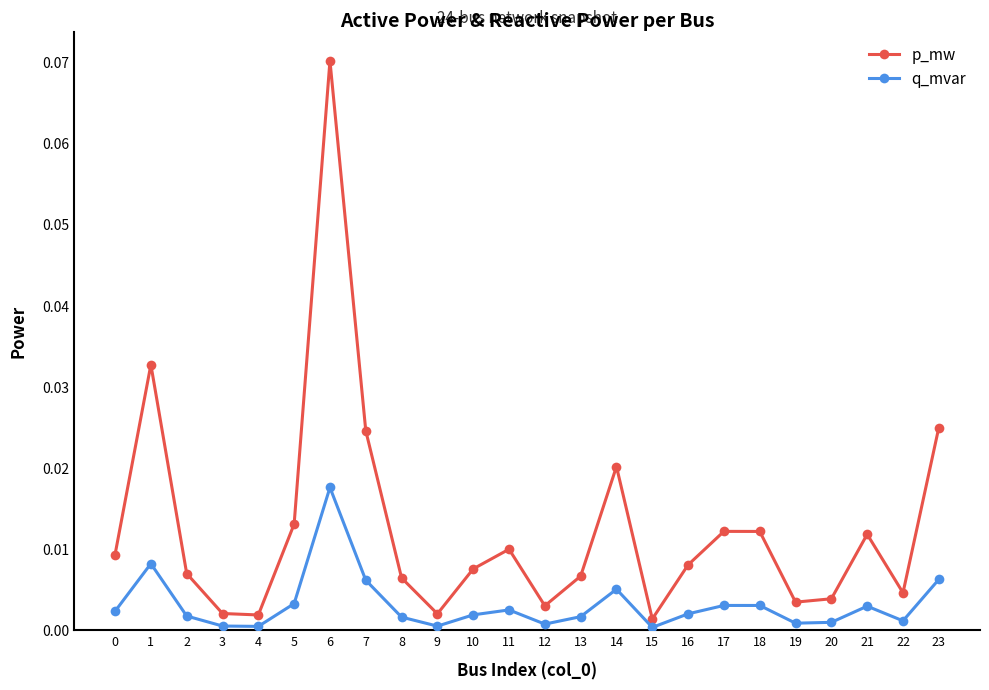

Rank the series by their average value, from highest to lowest.

p_mw, q_mvar